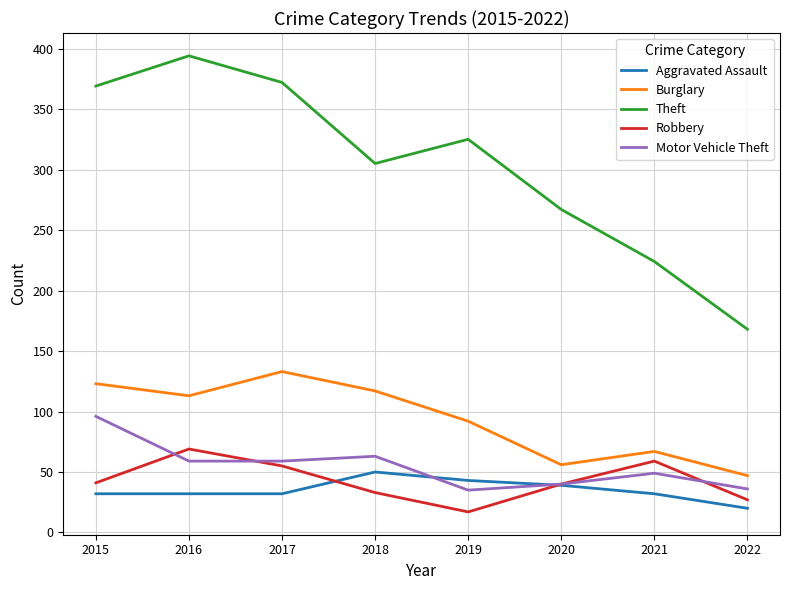

Where is Motor Vehicle Theft nearest to the value 65?

2018